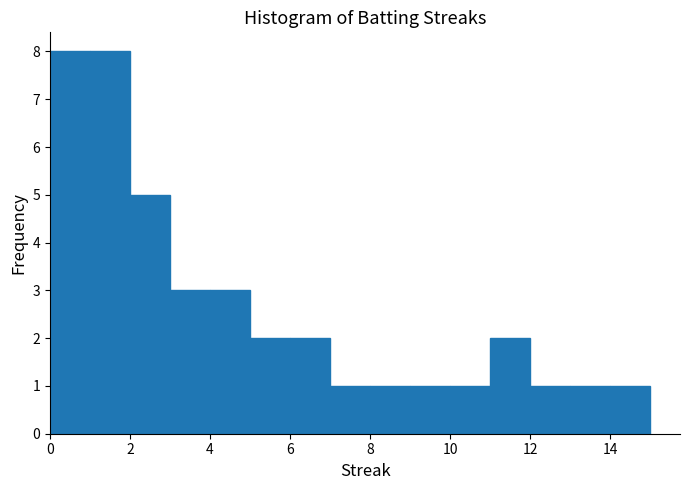

Reading left to right, transcribe this chart: for each bar, give the range it covers on the x-axis and its height. The values are not printed on the chart, so give them approximately, as read against the axis.

0 to 1: 8
1 to 2: 8
2 to 3: 5
3 to 4: 3
4 to 5: 3
5 to 6: 2
6 to 7: 2
7 to 8: 1
8 to 9: 1
9 to 10: 1
10 to 11: 1
11 to 12: 2
12 to 13: 1
13 to 14: 1
14 to 15: 1